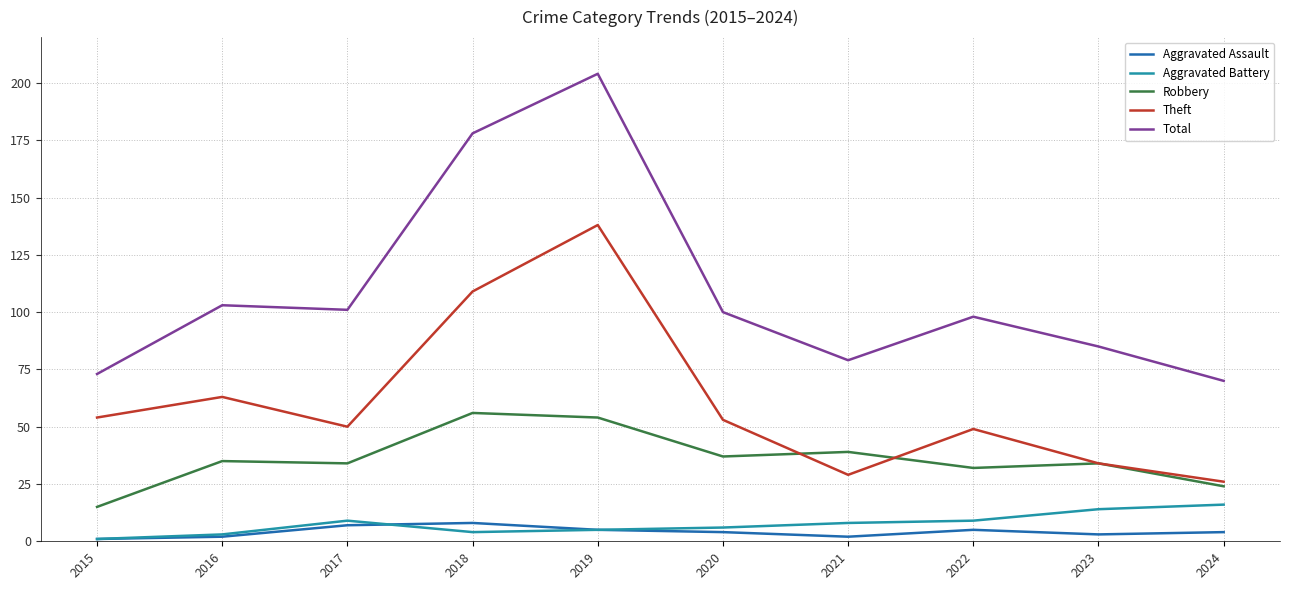

What are all the series names shown in the legend?

Aggravated Assault, Aggravated Battery, Robbery, Theft, Total